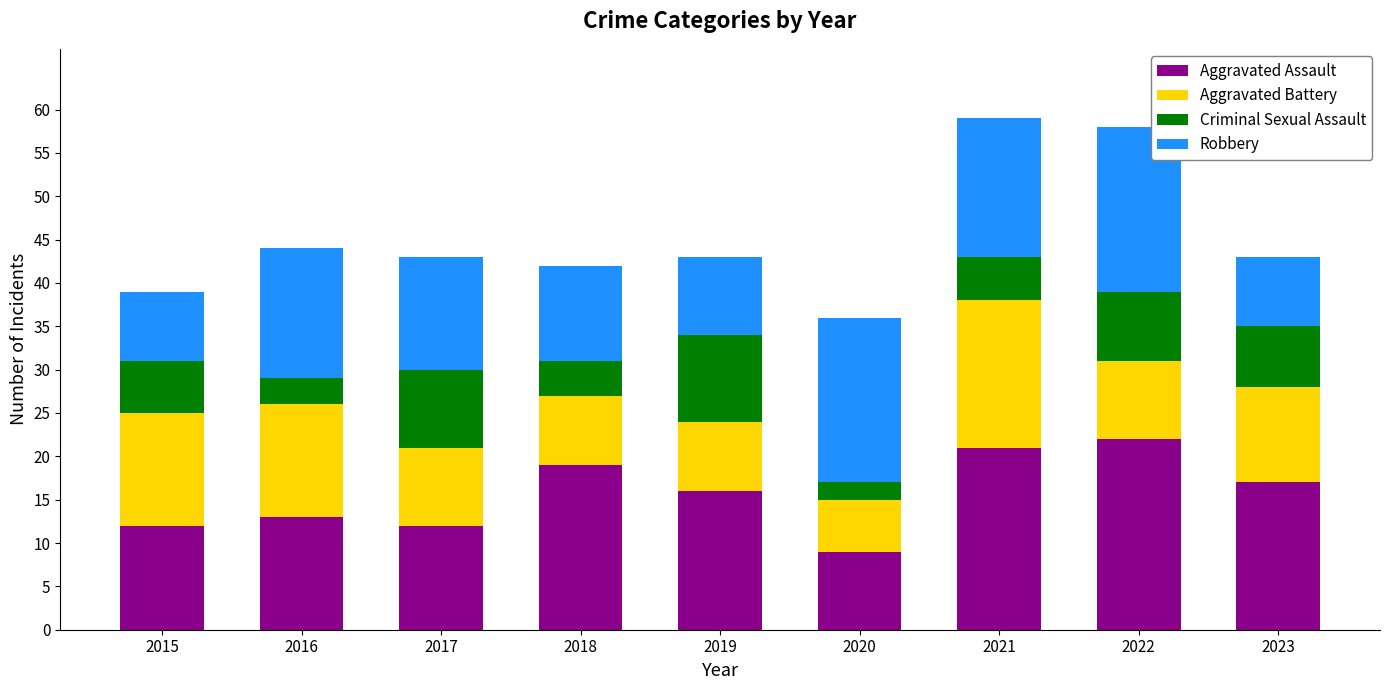

Which category has the lowest value in the Aggravated Assault series?

2020